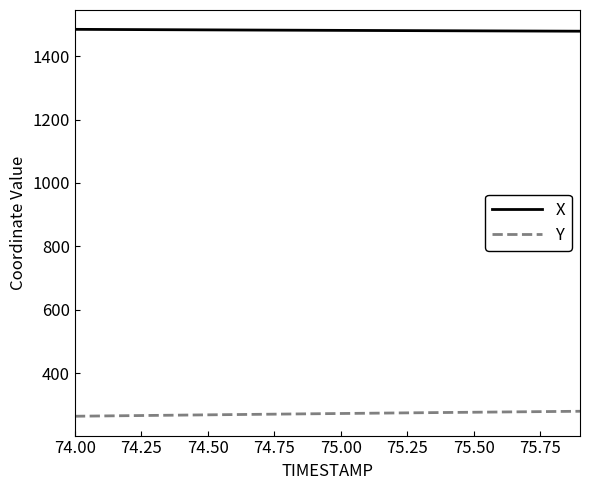

Rank the series by their maximum value, from highest to lowest.

X, Y